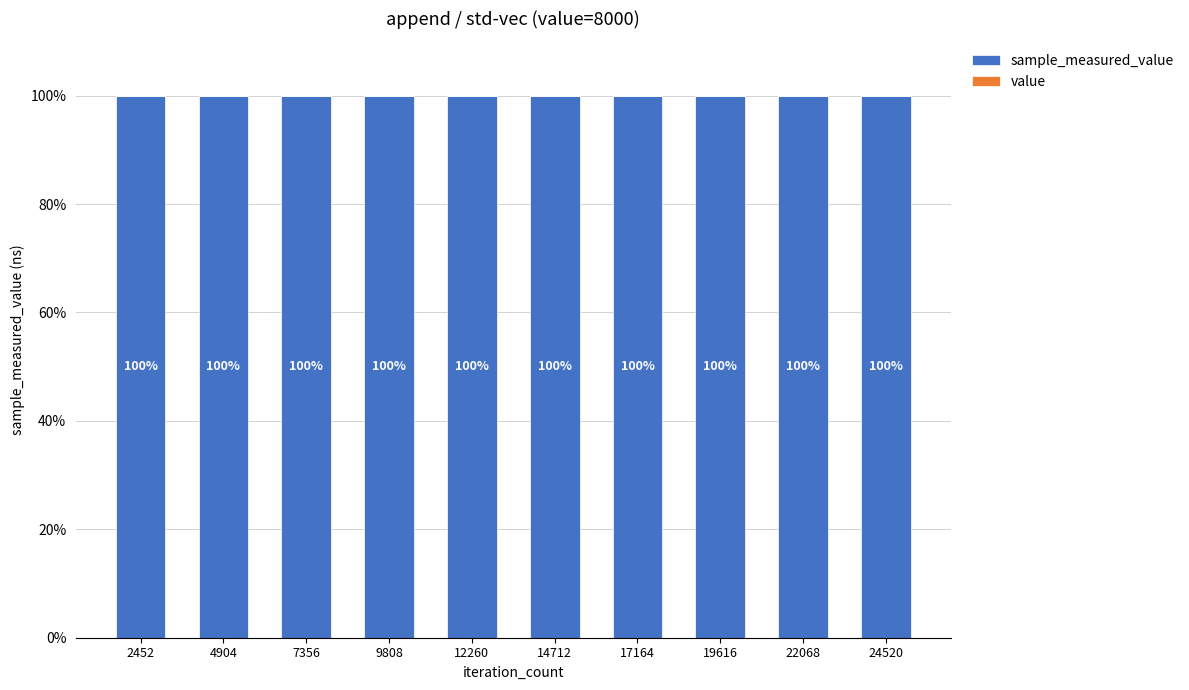

Between 9808 and 19616, which series saw the biggest shift?

sample_measured_value